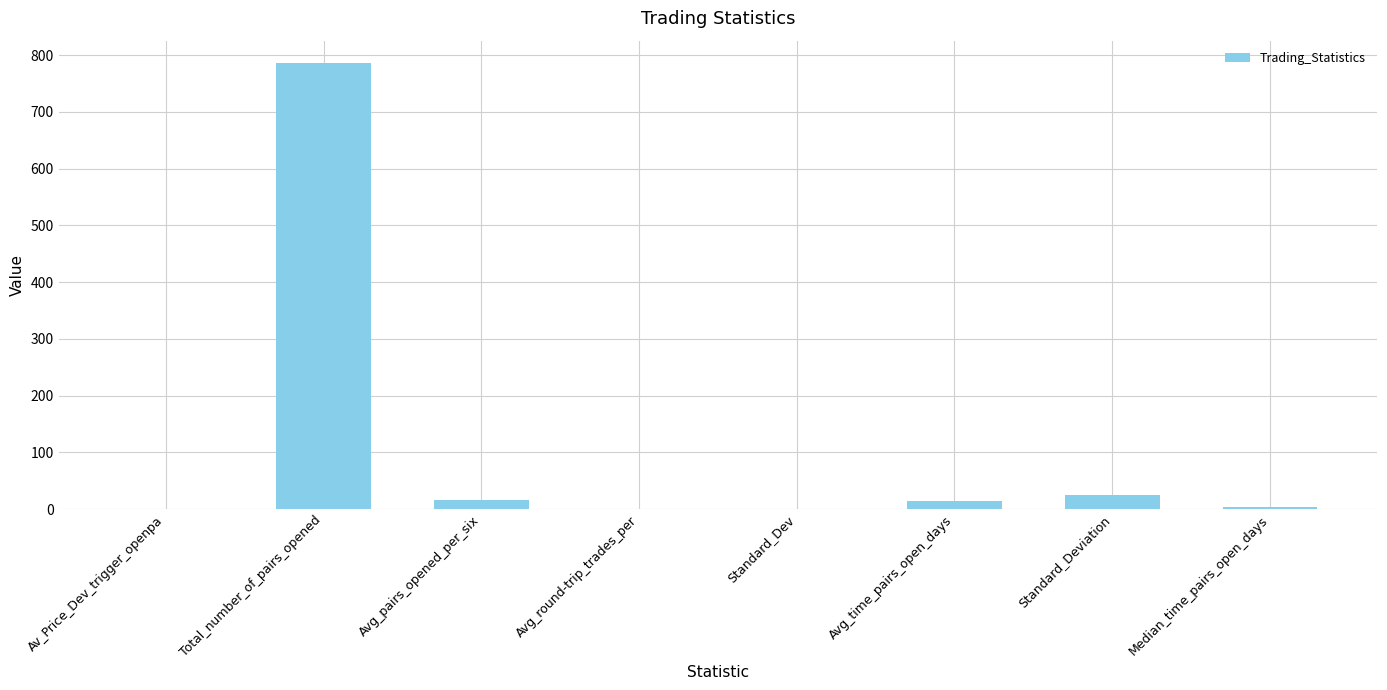

What value does the data have at Standard_Dev?

0.7